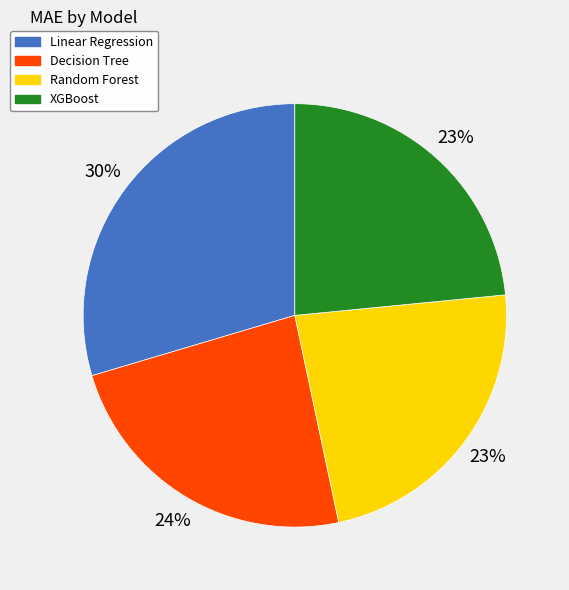

To the nearest percent, what is the average slice percentage?

25%